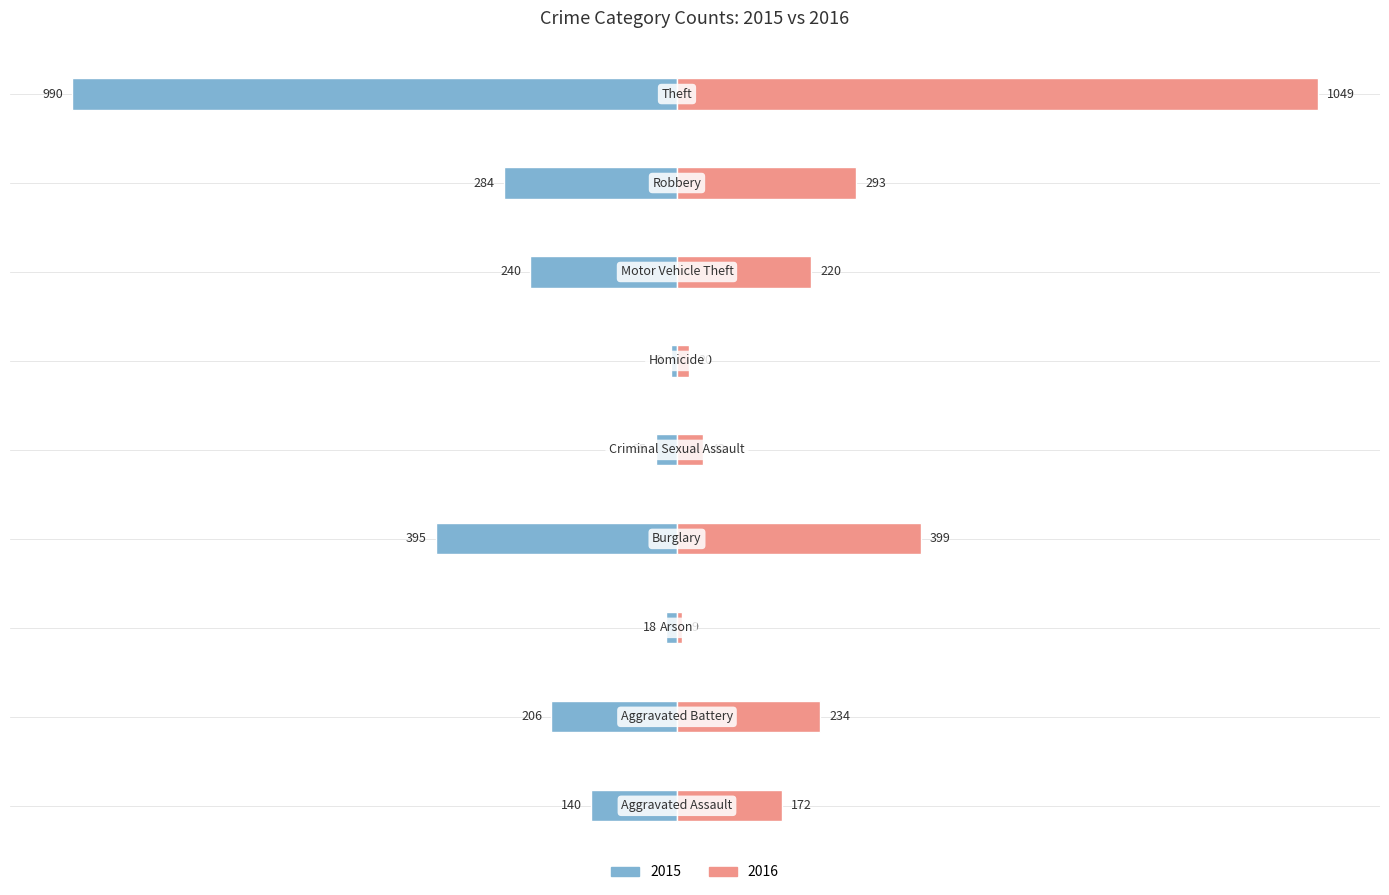

How many data points in 2016 are above 220?

4